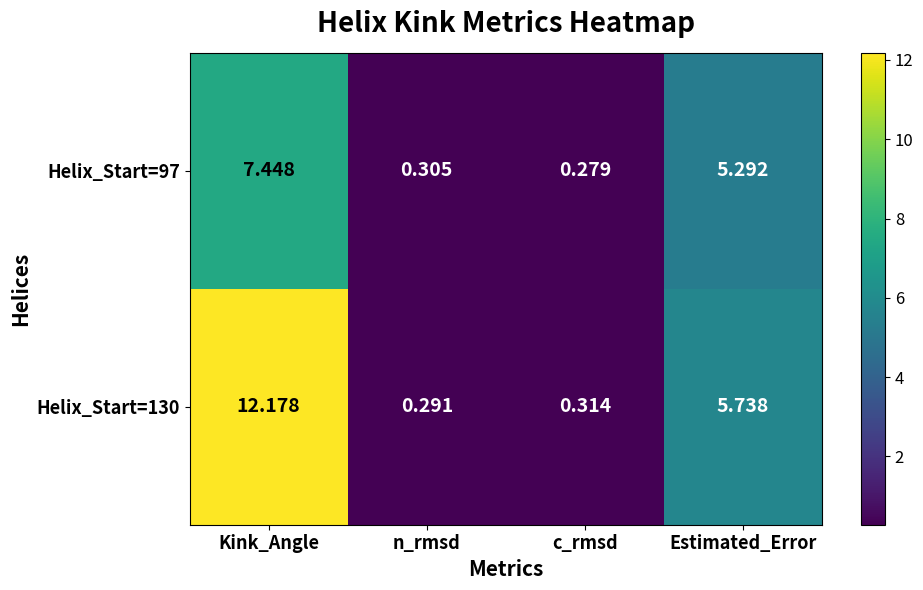

At which category is the sum across all series the highest?

Kink_Angle